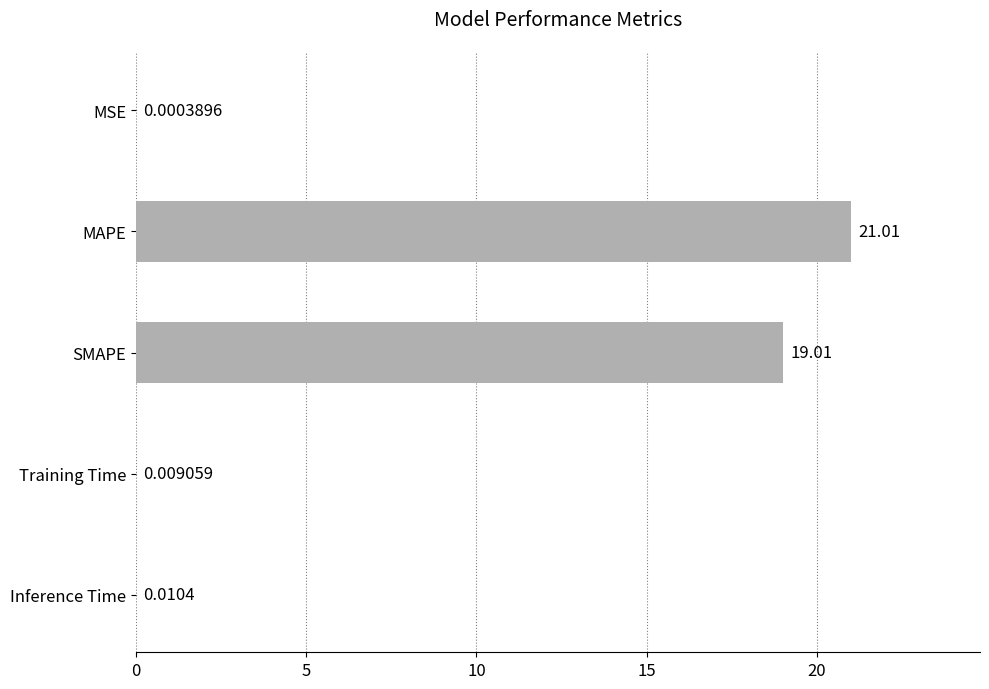

What is the sum of all values?

40.0